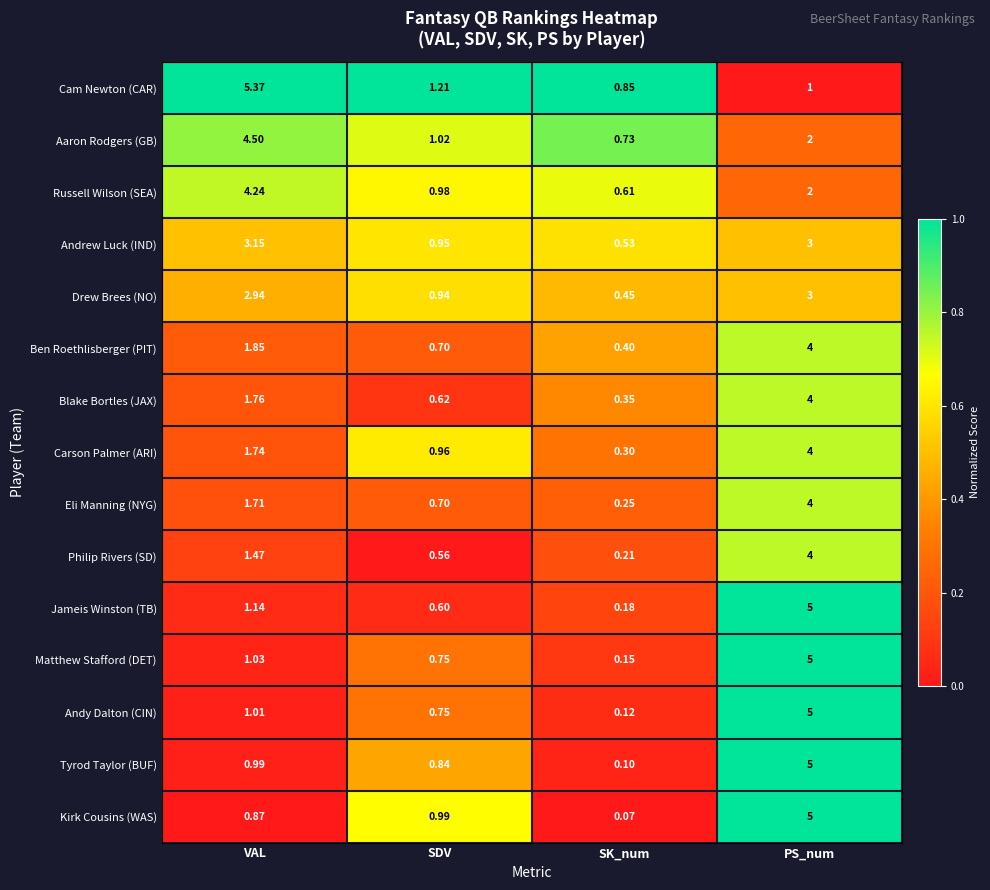

Between VAL and SK_num, which series saw the biggest shift?

Cam Newton (CAR)